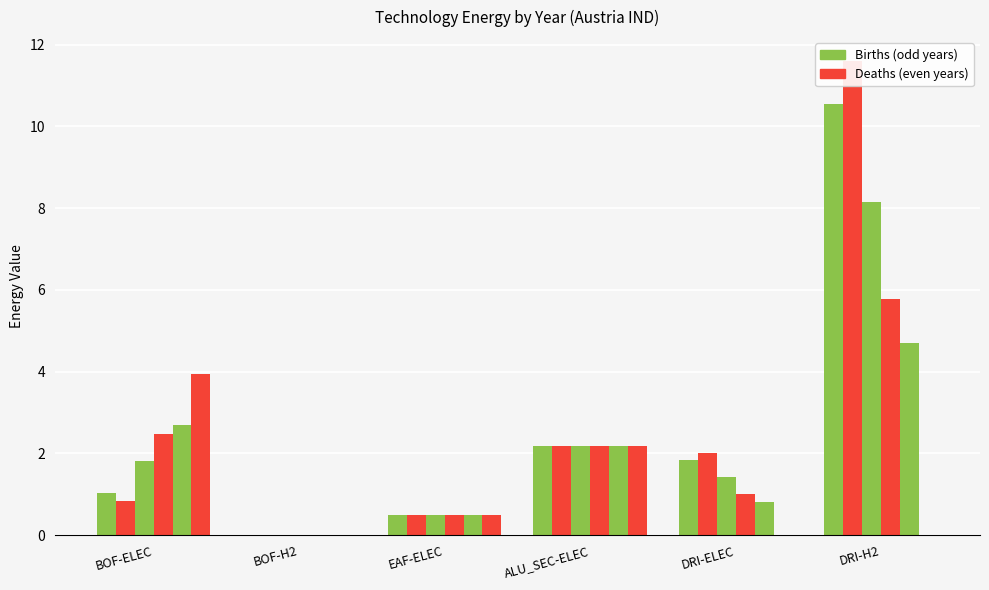

Which series has the largest total across all categories?

2030